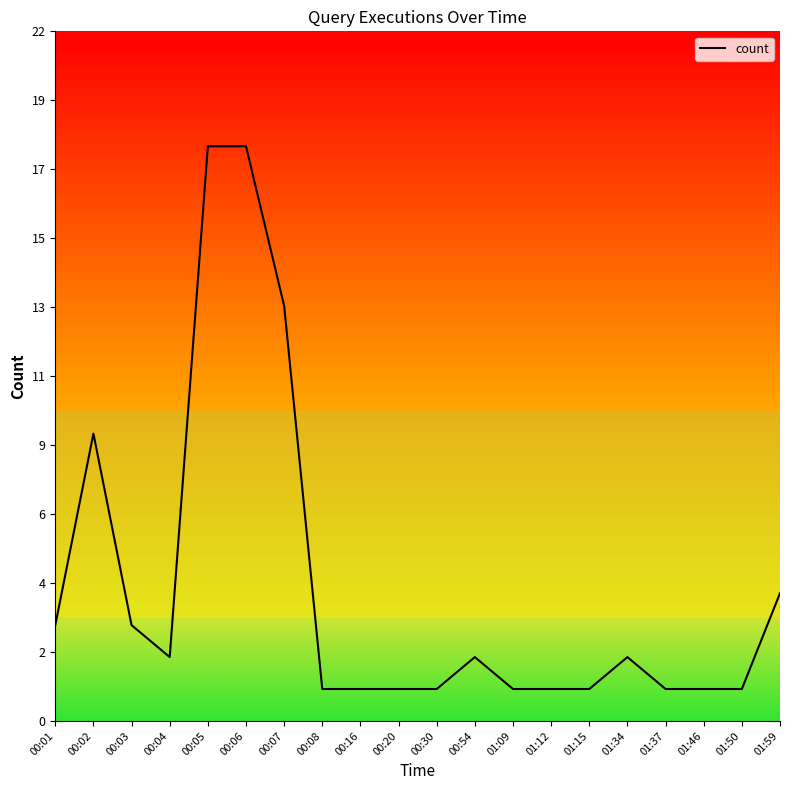

Rank the categories by value from highest to lowest.

00:05, 00:06, 00:07, 00:02, 01:59, 00:01, 00:03, 00:04, 00:54, 01:34, 00:08, 00:16, 00:20, 00:30, 01:09, 01:12, 01:15, 01:37, 01:46, 01:50